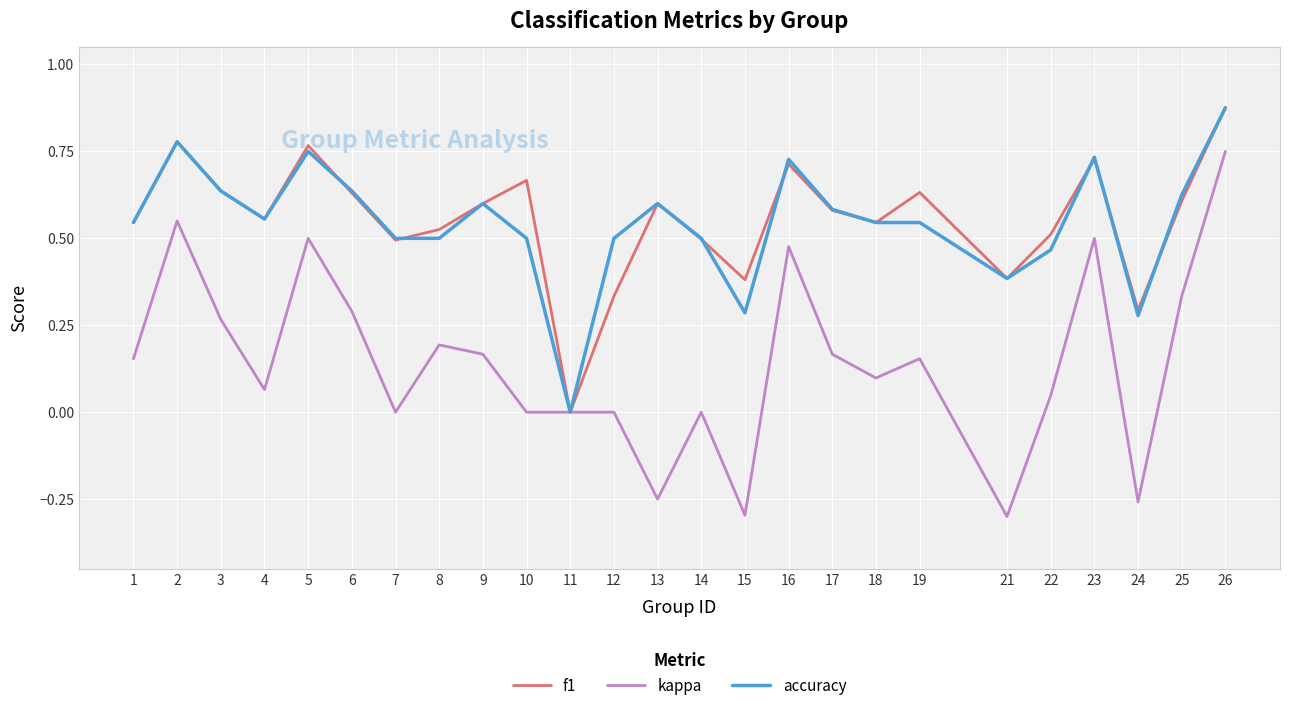

What is the total value across all series at 17?

1.3